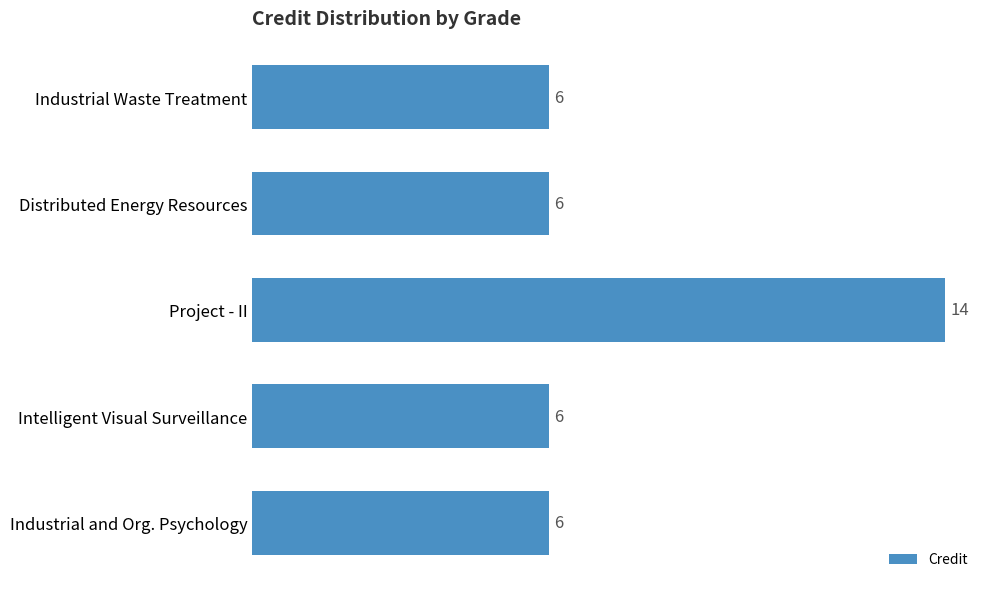

Approximately how many times larger is the value at Project - II compared to Industrial Waste Treatment?

2.3